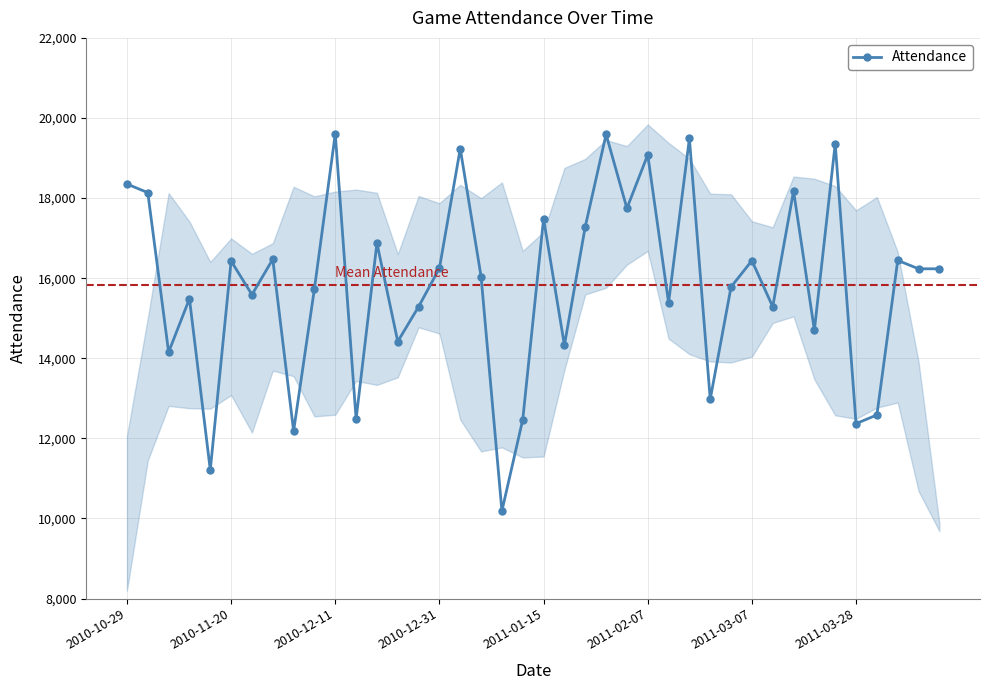

True or false: Attendance has more than 0 points higher than both neighbors.

True